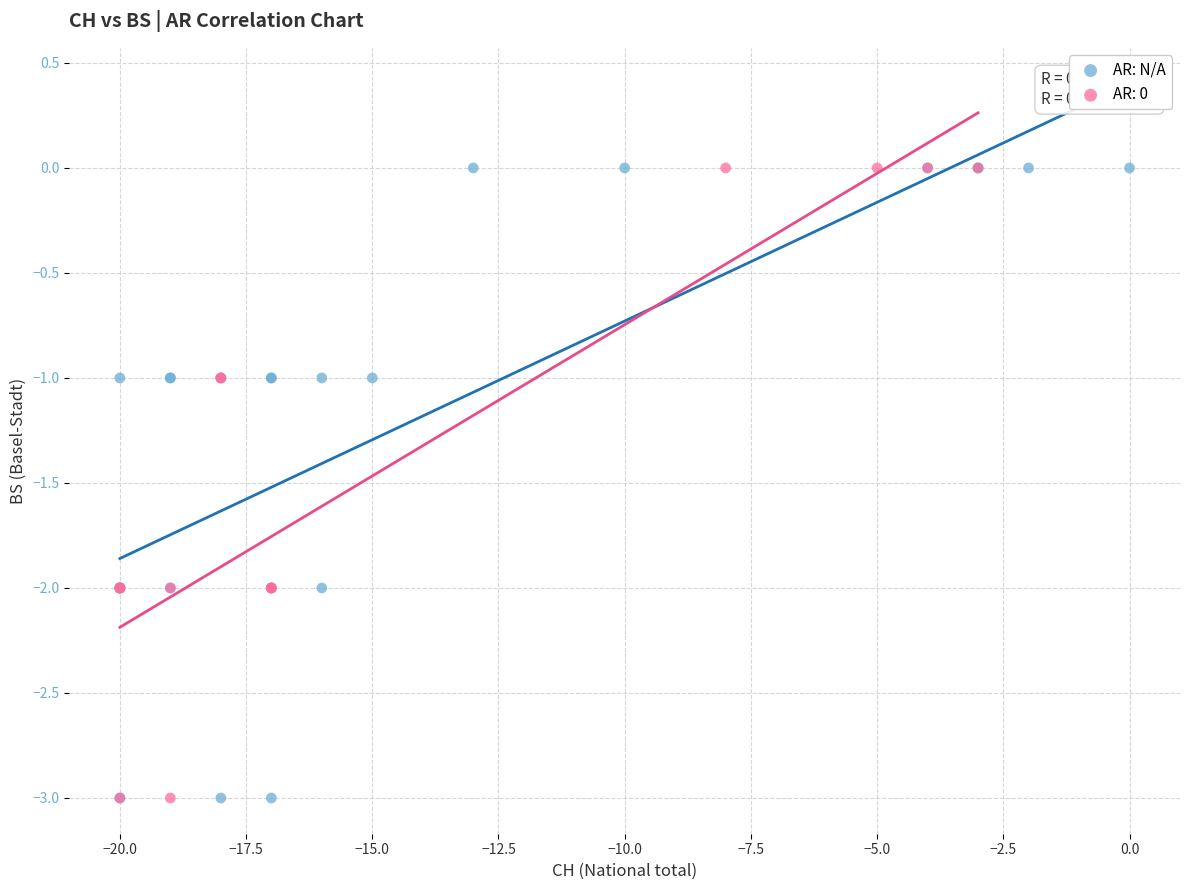

What are all the series names shown in the legend?

AR: N/A, AR: 0